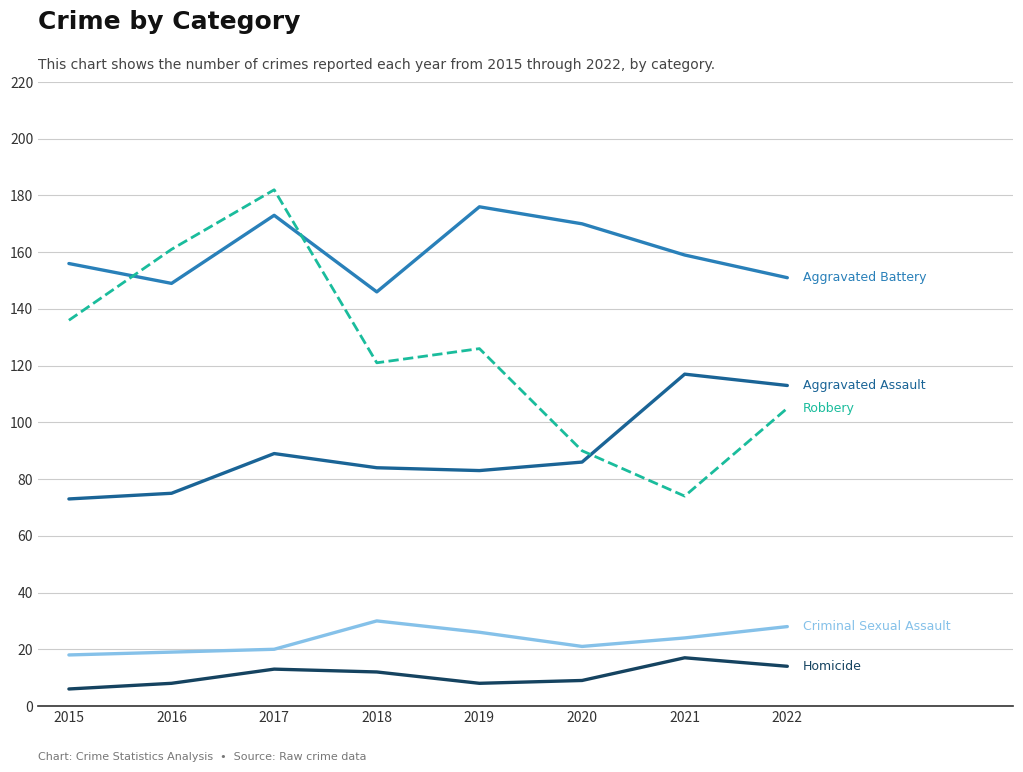

What is the difference between the highest and lowest values at 2018?

134